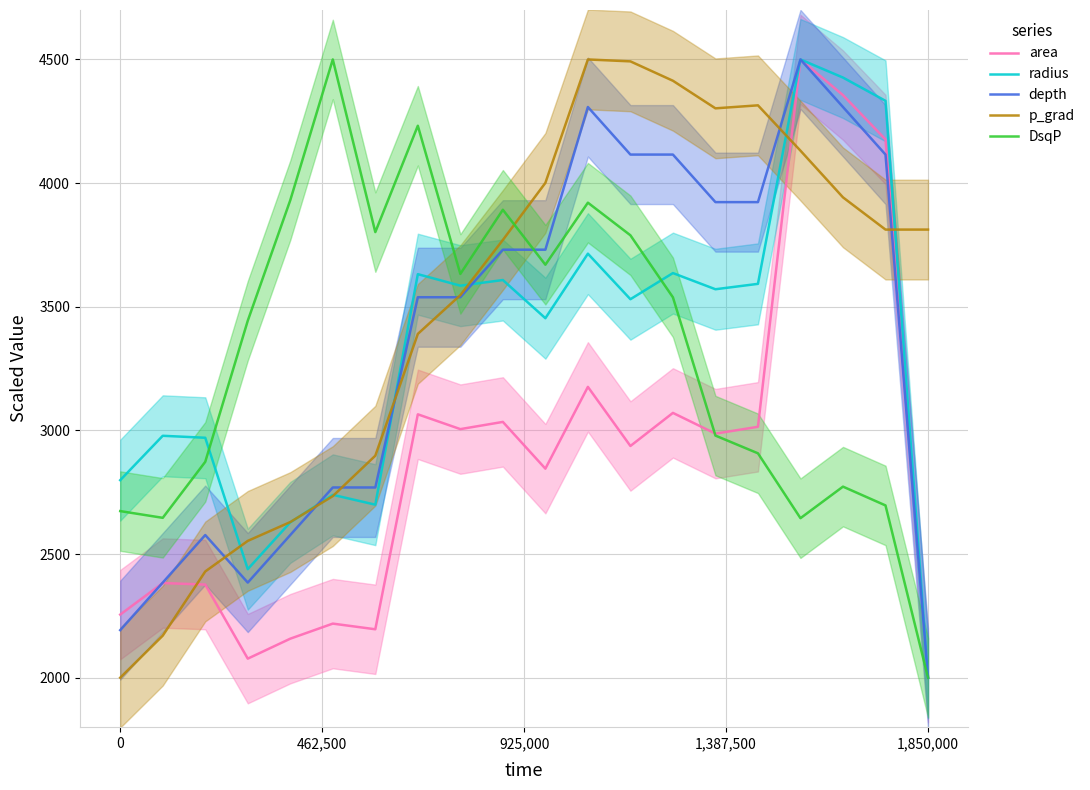

The value of area at 0 is 2255.2. True or false?

True